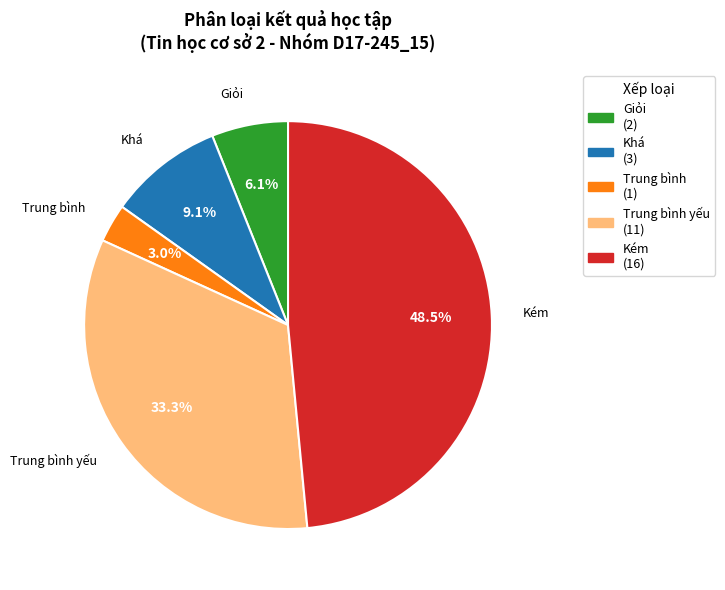

Does any single category account for the majority?

No